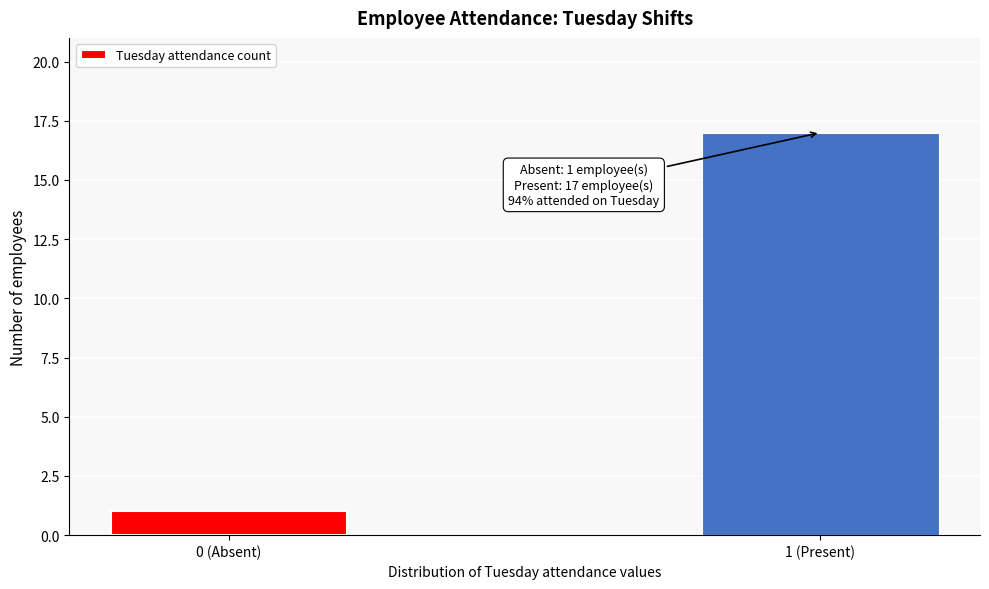

Reading right to left, list all the values displayed in this chart.

1 (Present)=17	0 (Absent)=1